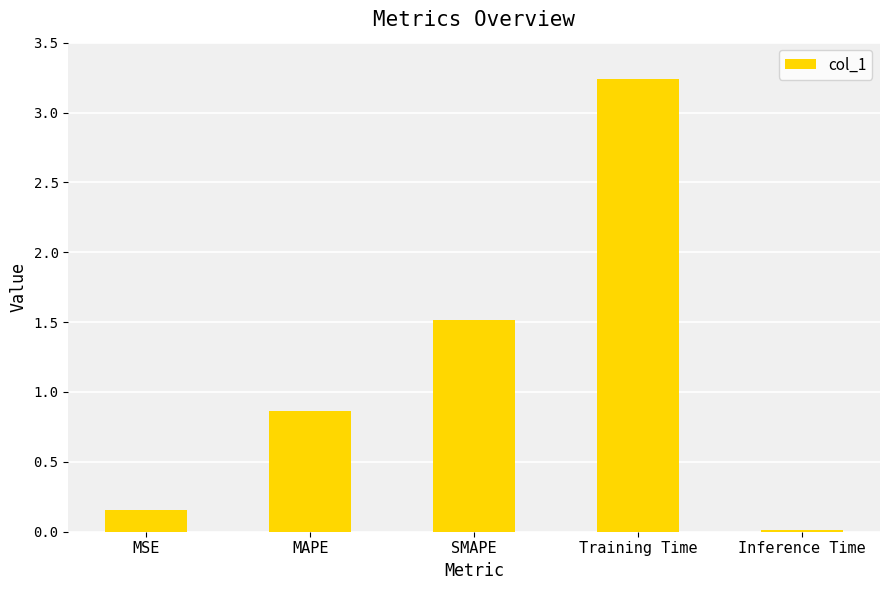

Are the bars horizontal?

No